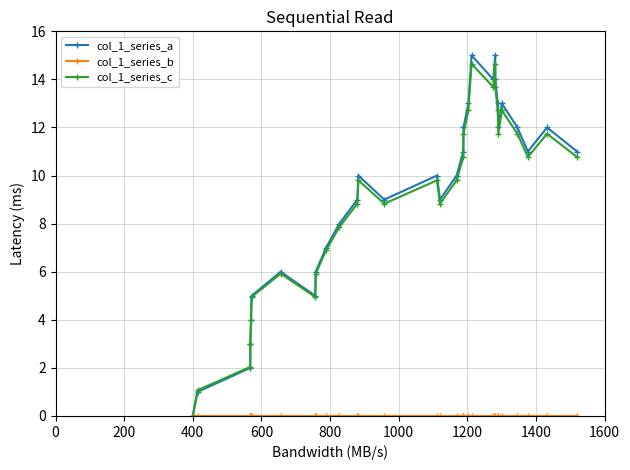

What is the value of the col_1_series_a point at the 12th from the left?

9.0